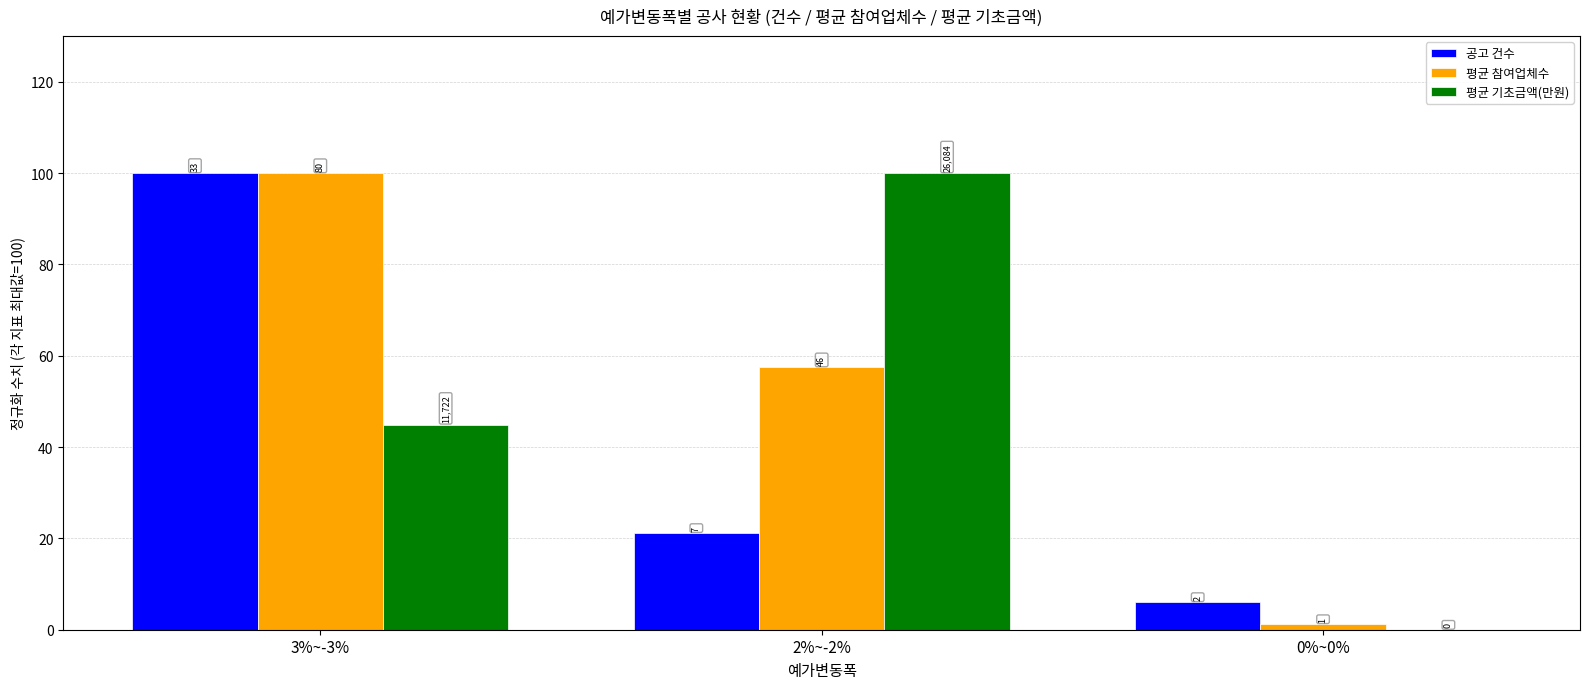

How many groups of bars are there?

3